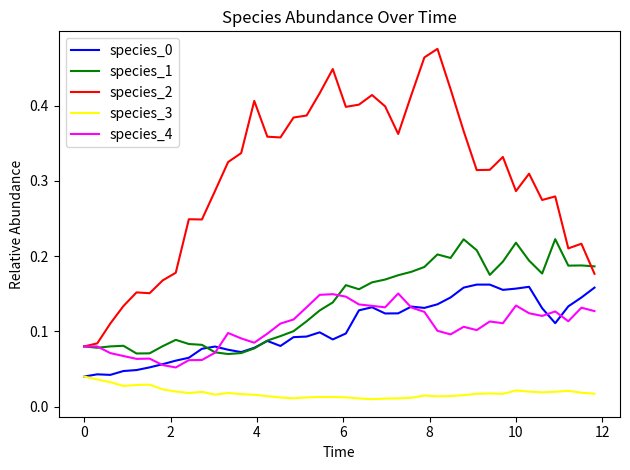

True or false: species_0 and species_2 intersect in this chart.

False